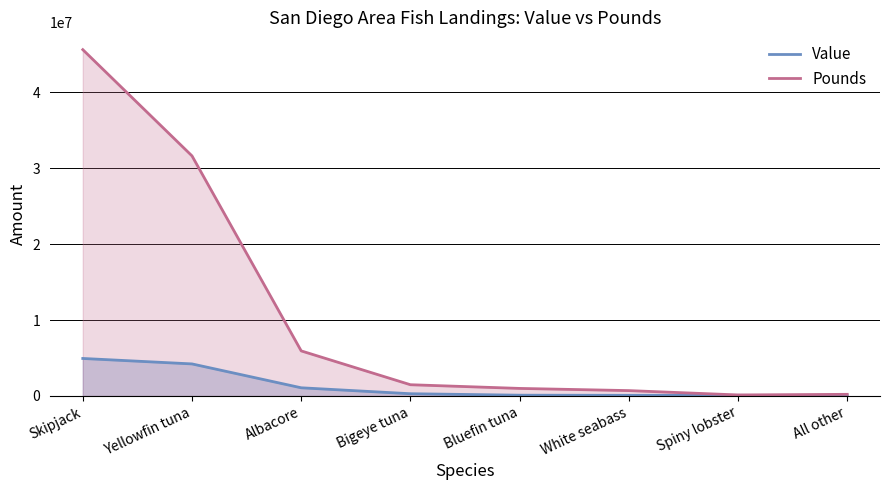

True or false: Value has more than 1 points higher than both neighbors.

False